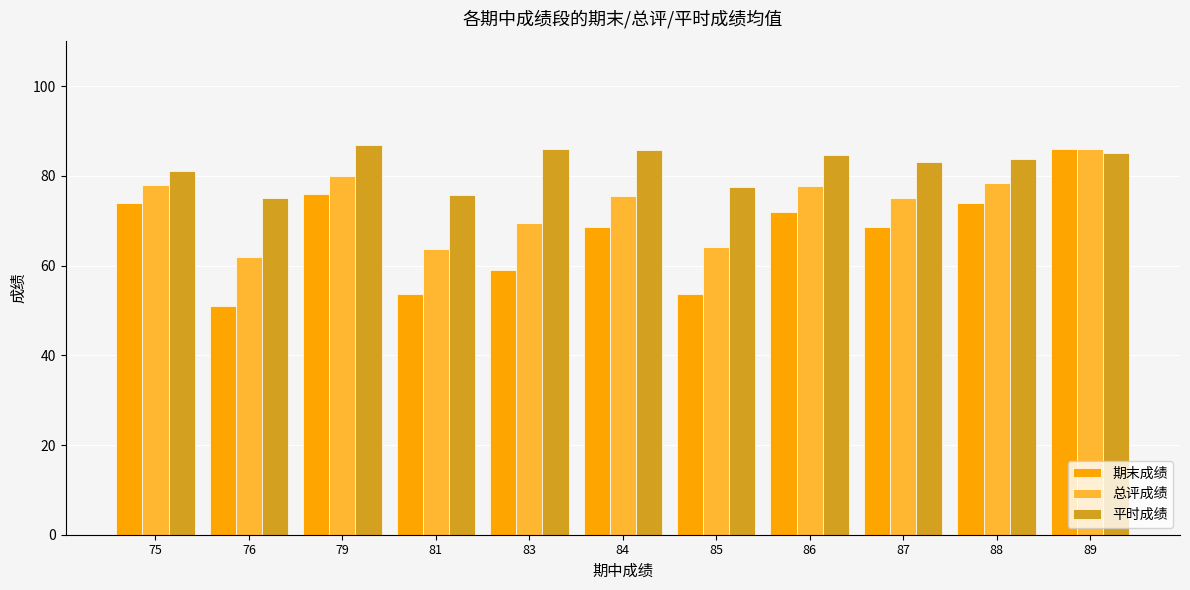

The value of 总评成绩 at 76 is 62.0. True or false?

True